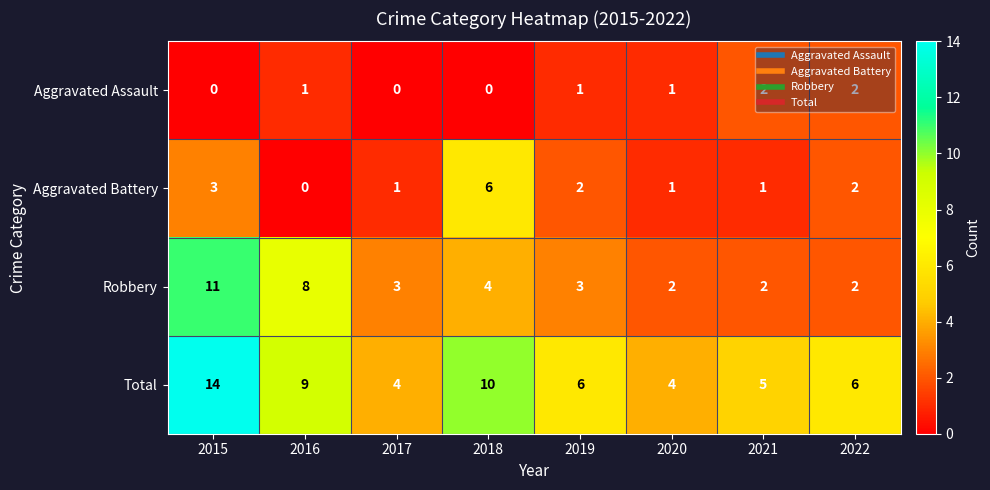

Which series has the largest total across all categories?

Total